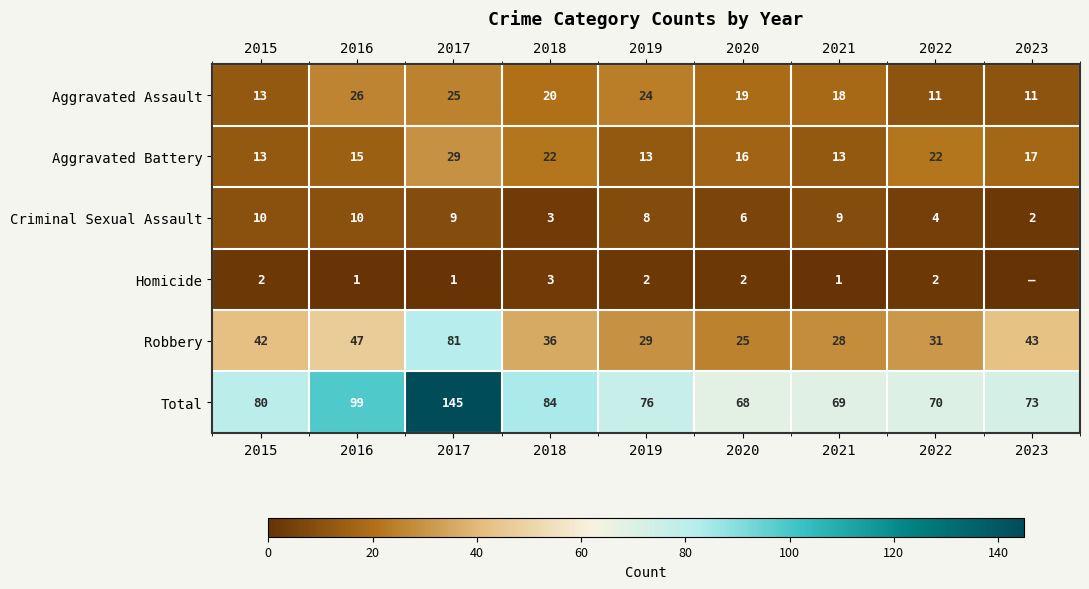

What is the lowest value of the Aggravated Battery series?

13